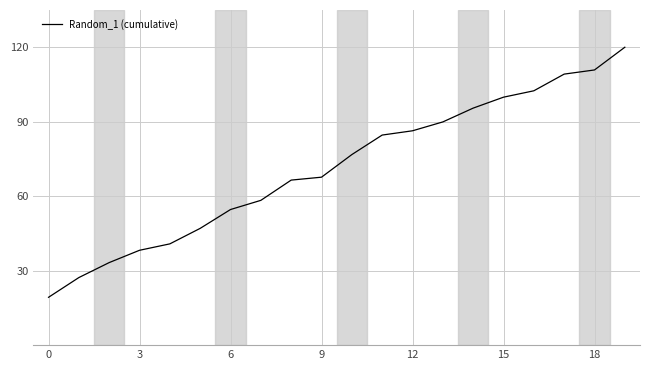

What is the minimum value shown in the chart?

19.3